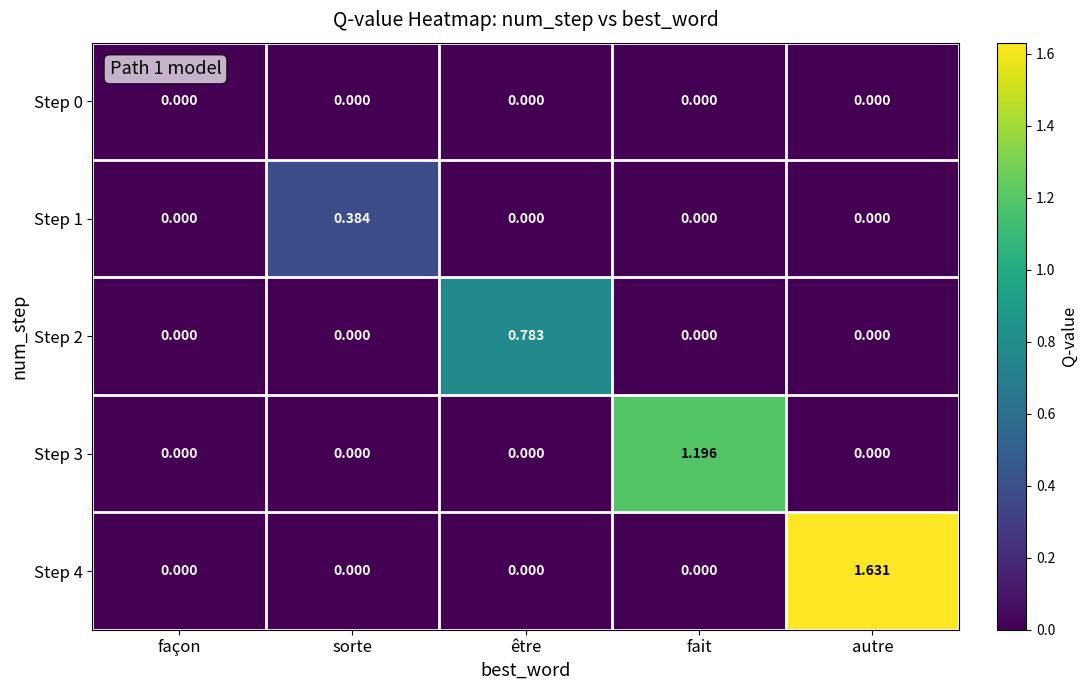

Is the value of Step 1 at sorte greater than the value of Step 2 at façon?

Yes